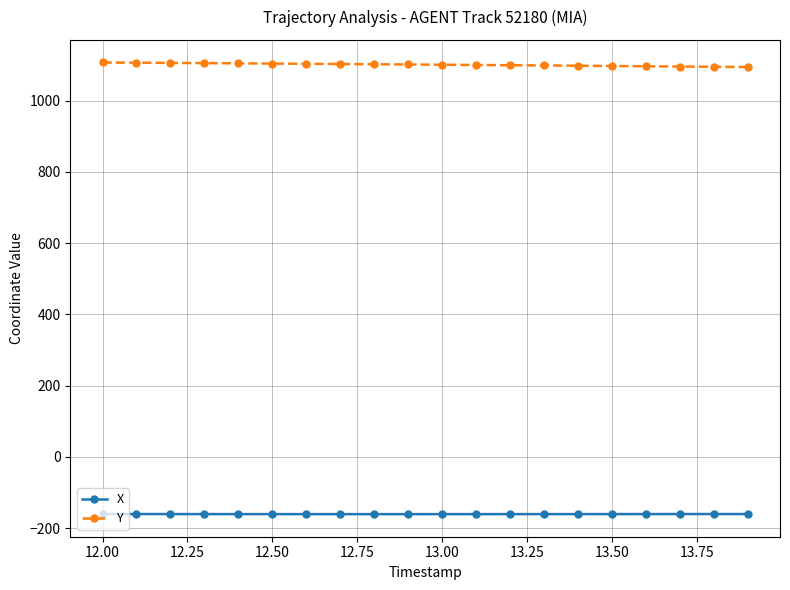

What is the highest value of the X series?

-160.4